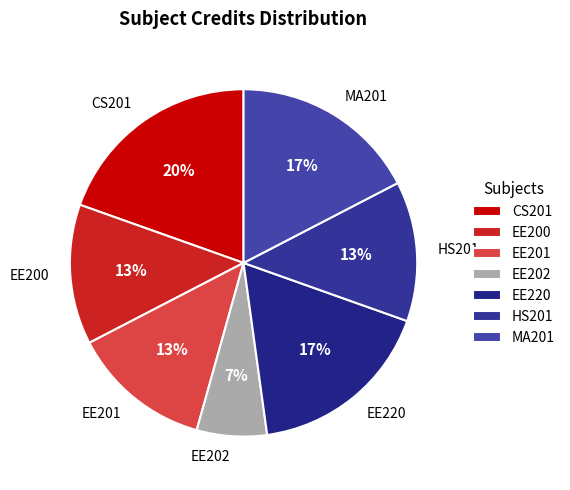

How many slices are in this pie chart?

7